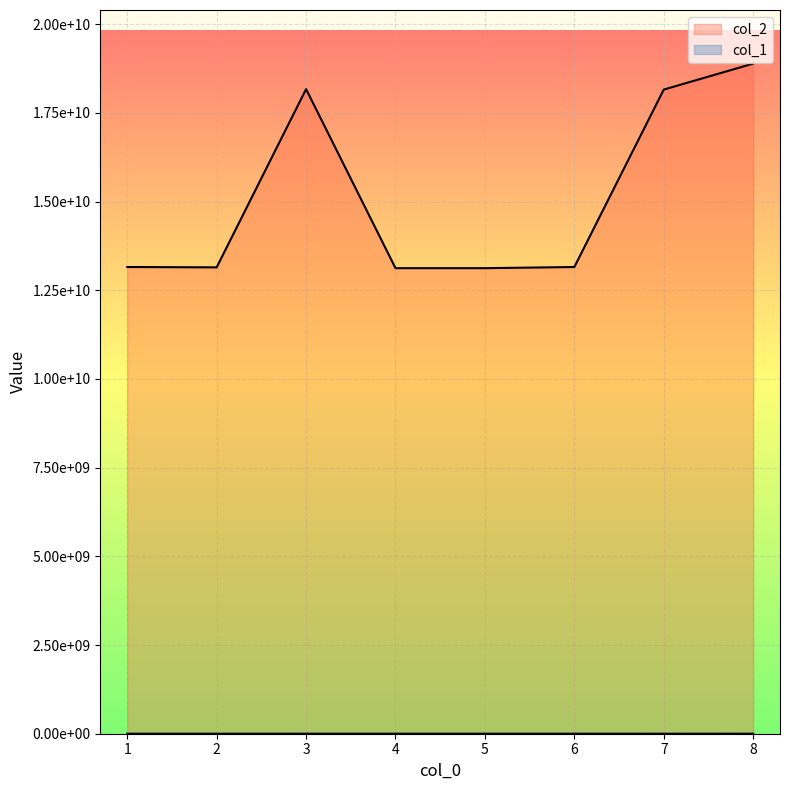

What is the sum of the col_2 values at 2 and 6?

26301224365